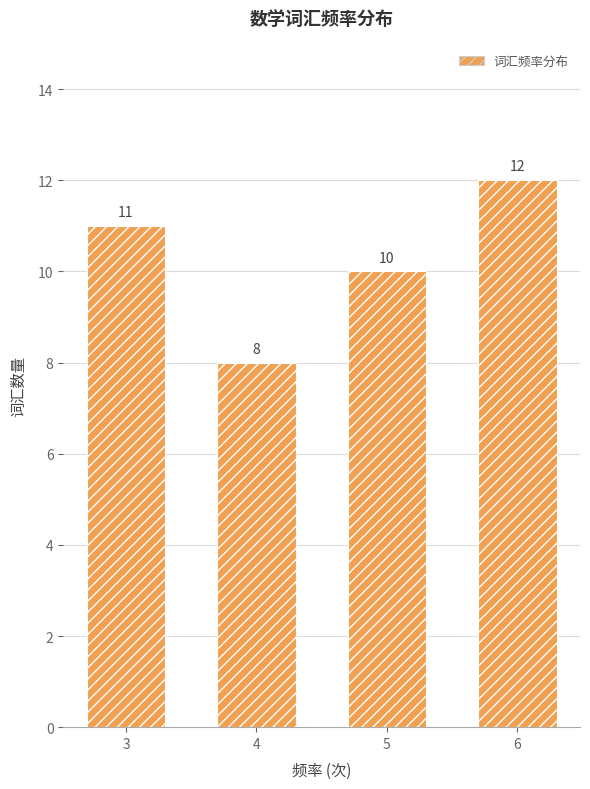

Reading left to right, list all the values displayed in this chart.

11	8	10	12